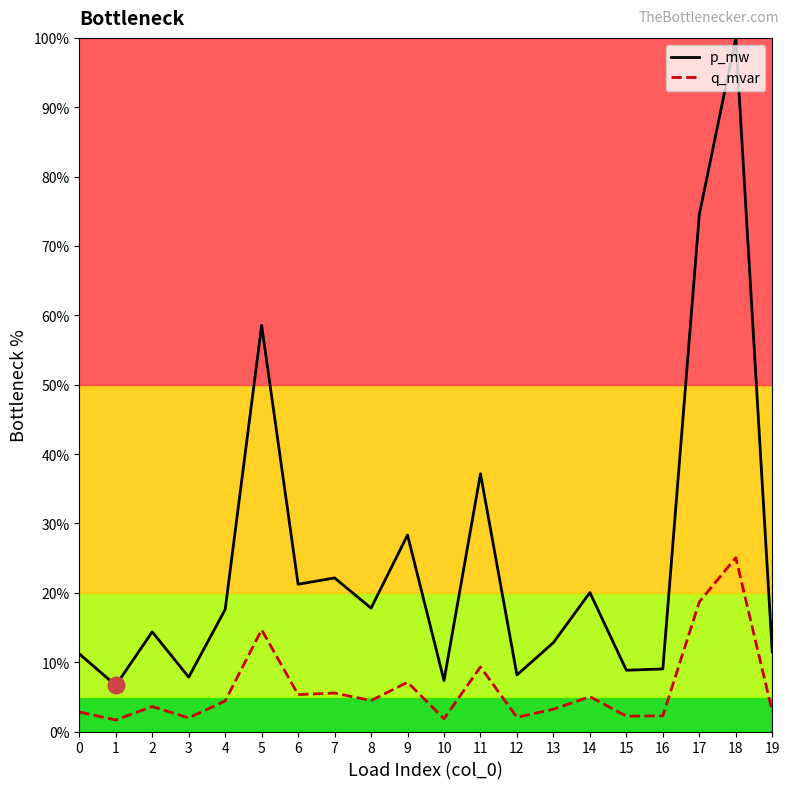

Rank the series by their maximum value, from lowest to highest.

q_mvar, p_mw